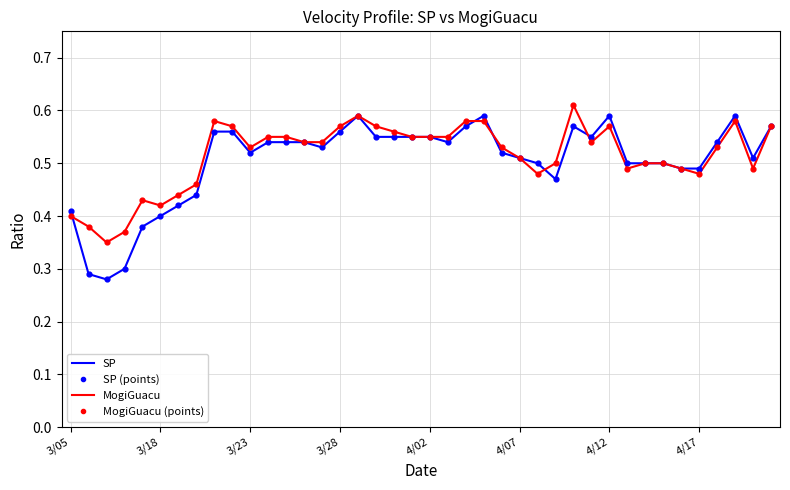

Which series has the largest range (max minus min)?

SP